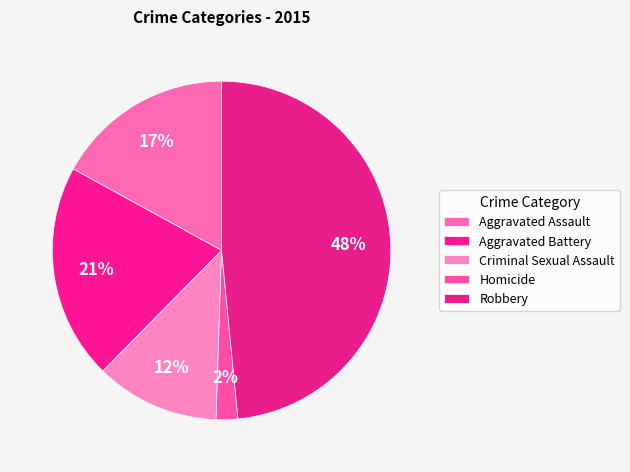

To the nearest percent, what is the average slice percentage?

20%